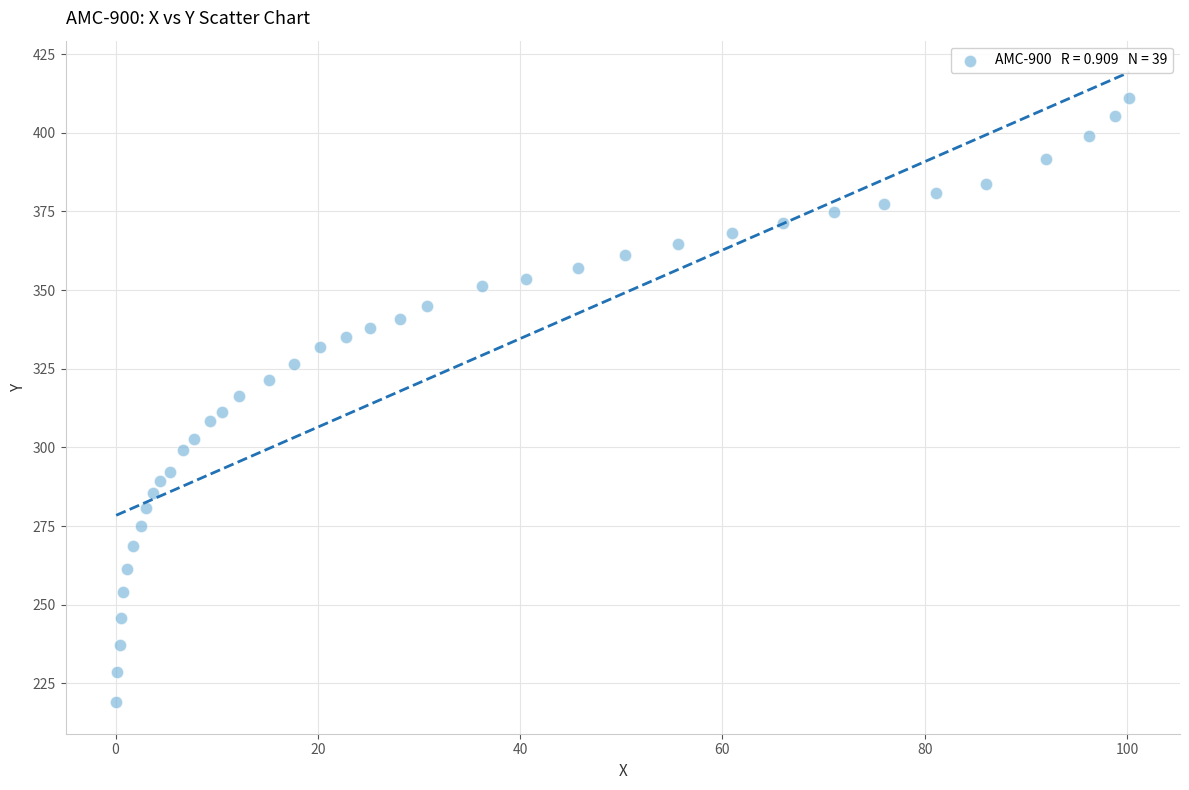

What is the range of X values (max minus min)?

100.2